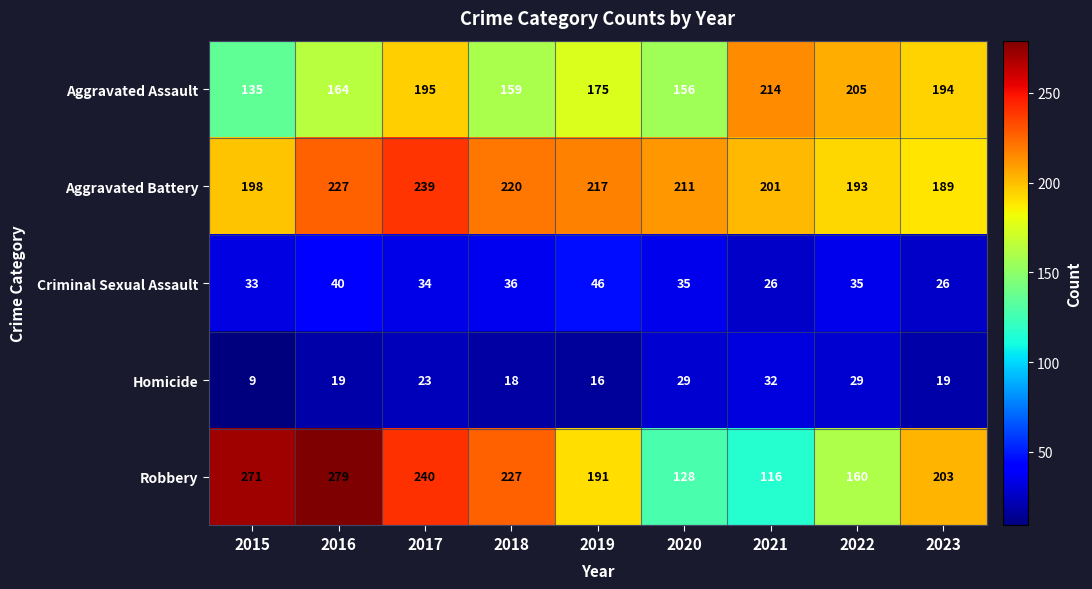

What value does the Criminal Sexual Assault series have at 2015, to the nearest 10?

30